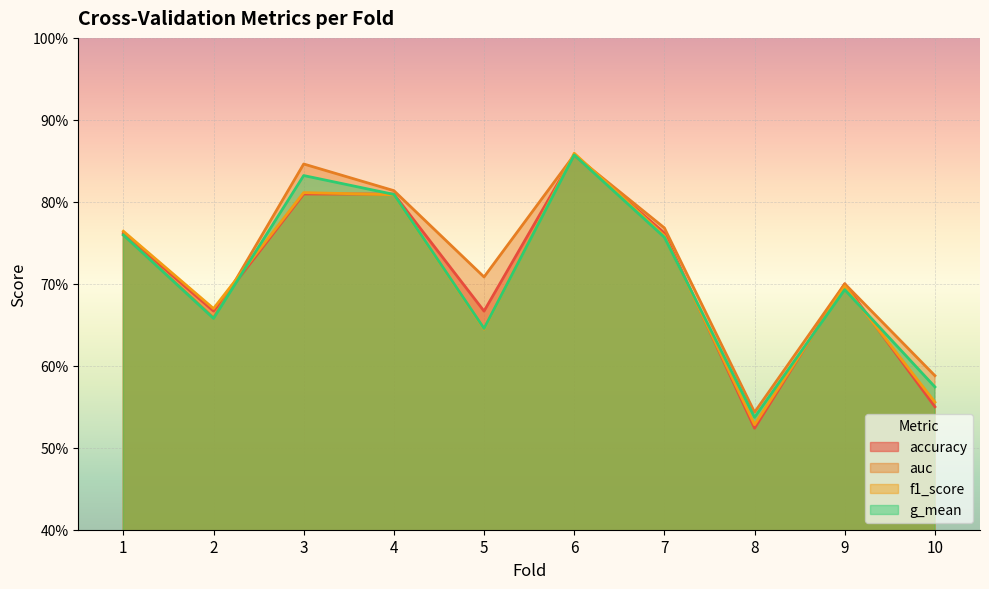

What is the sum of the accuracy values at 7 and 9?

1.5